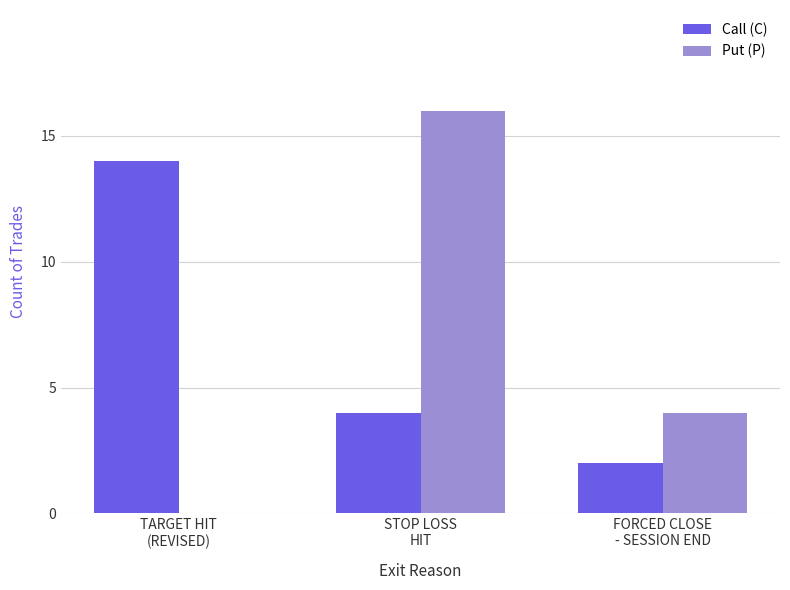

What is the sum of the Put (P) values at STOP LOSS
HIT and TARGET HIT
(REVISED)?

16